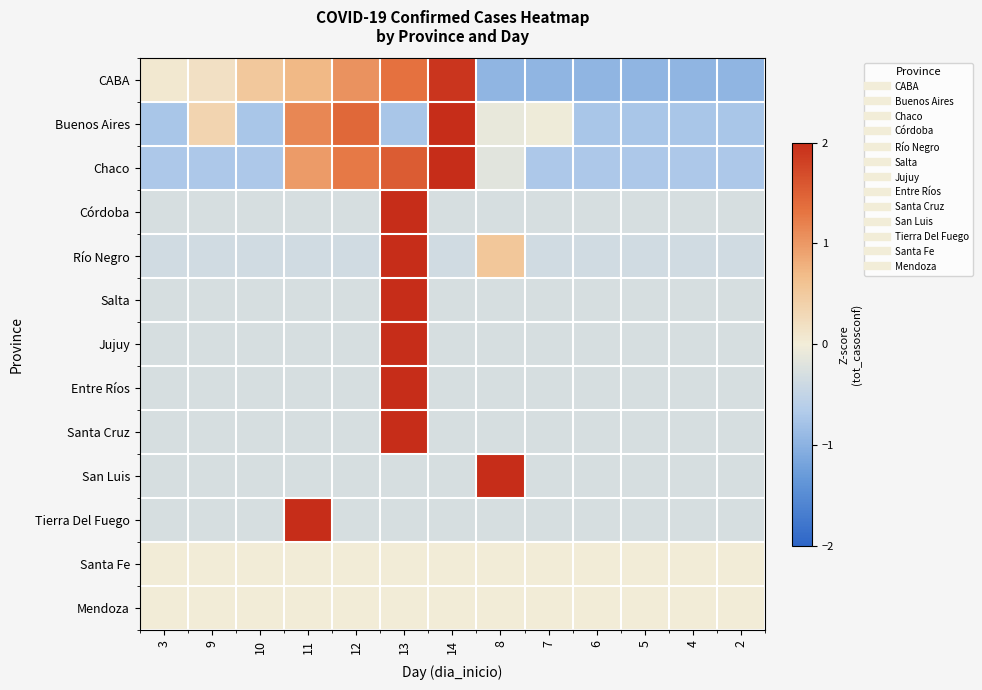

Reading left to right, transcribe all the data shown in this chart.

CABA: 3=0.1	9=0.2	10=0.5	11=0.7	12=1.1	13=1.3	14=1.9	8=-1.0	7=-1.0	6=-1.0	5=-1.0	4=-1.0	2=-1.0
Buenos Aires: 3=-0.7	9=0.3	10=-0.7	11=1.1	12=1.4	13=-0.7	14=2.4	8=-0.1	7=-0.0	6=-0.7	5=-0.7	4=-0.7	2=-0.7
Chaco: 3=-0.7	9=-0.7	10=-0.7	11=1.0	12=1.3	13=1.5	14=2.0	8=-0.2	7=-0.7	6=-0.7	5=-0.7	4=-0.7	2=-0.7
Córdoba: 3=-0.3	9=-0.3	10=-0.3	11=-0.3	12=-0.3	13=3.5	14=-0.3	8=-0.3	7=-0.3	6=-0.3	5=-0.3	4=-0.3	2=-0.3
Río Negro: 3=-0.4	9=-0.4	10=-0.4	11=-0.4	12=-0.4	13=3.4	14=-0.4	8=0.5	7=-0.4	6=-0.4	5=-0.4	4=-0.4	2=-0.4
Salta: 3=-0.3	9=-0.3	10=-0.3	11=-0.3	12=-0.3	13=3.5	14=-0.3	8=-0.3	7=-0.3	6=-0.3	5=-0.3	4=-0.3	2=-0.3
Jujuy: 3=-0.3	9=-0.3	10=-0.3	11=-0.3	12=-0.3	13=3.5	14=-0.3	8=-0.3	7=-0.3	6=-0.3	5=-0.3	4=-0.3	2=-0.3
Entre Ríos: 3=-0.3	9=-0.3	10=-0.3	11=-0.3	12=-0.3	13=3.5	14=-0.3	8=-0.3	7=-0.3	6=-0.3	5=-0.3	4=-0.3	2=-0.3
Santa Cruz: 3=-0.3	9=-0.3	10=-0.3	11=-0.3	12=-0.3	13=3.5	14=-0.3	8=-0.3	7=-0.3	6=-0.3	5=-0.3	4=-0.3	2=-0.3
San Luis: 3=-0.3	9=-0.3	10=-0.3	11=-0.3	12=-0.3	13=-0.3	14=-0.3	8=3.5	7=-0.3	6=-0.3	5=-0.3	4=-0.3	2=-0.3
Tierra Del Fuego: 3=-0.3	9=-0.3	10=-0.3	11=3.5	12=-0.3	13=-0.3	14=-0.3	8=-0.3	7=-0.3	6=-0.3	5=-0.3	4=-0.3	2=-0.3
Santa Fe: 3=0.0	9=0.0	10=0.0	11=0.0	12=0.0	13=0.0	14=0.0	8=0.0	7=0.0	6=0.0	5=0.0	4=0.0	2=0.0
Mendoza: 3=0.0	9=0.0	10=0.0	11=0.0	12=0.0	13=0.0	14=0.0	8=0.0	7=0.0	6=0.0	5=0.0	4=0.0	2=0.0